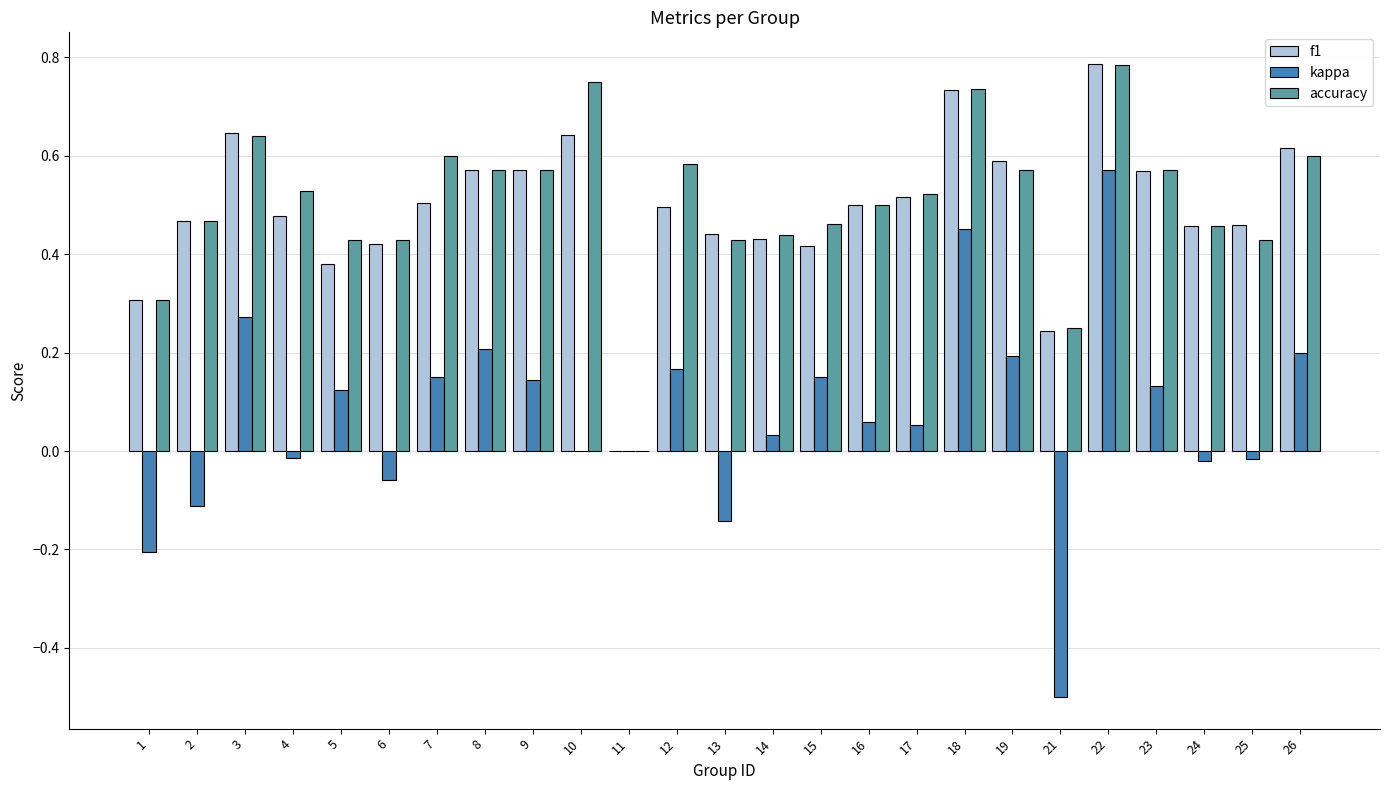

True or false: kappa has a value of 0.3 at 10.

False